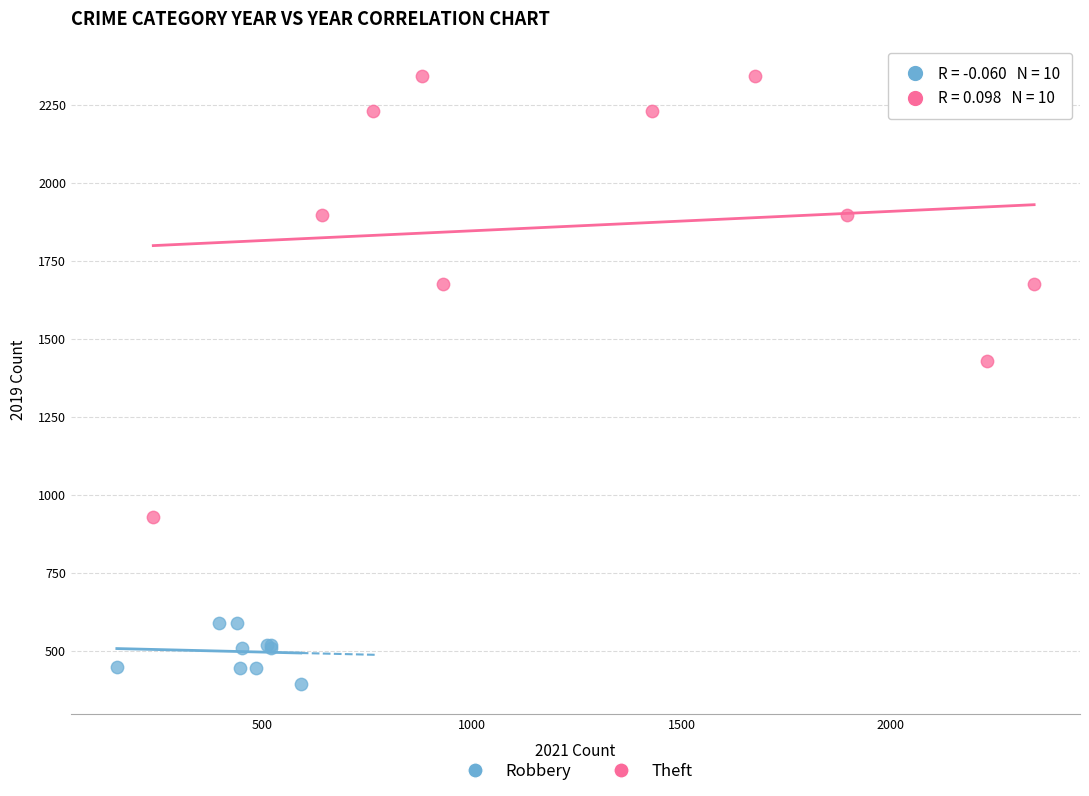

Which series has the largest Y range (max minus min)?

Theft